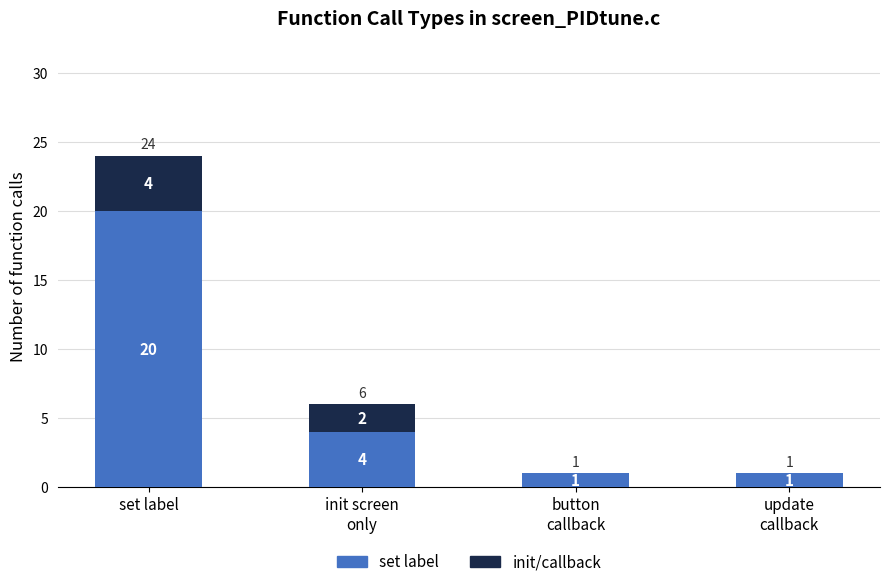

At which label does set label first exceed 4?

set label